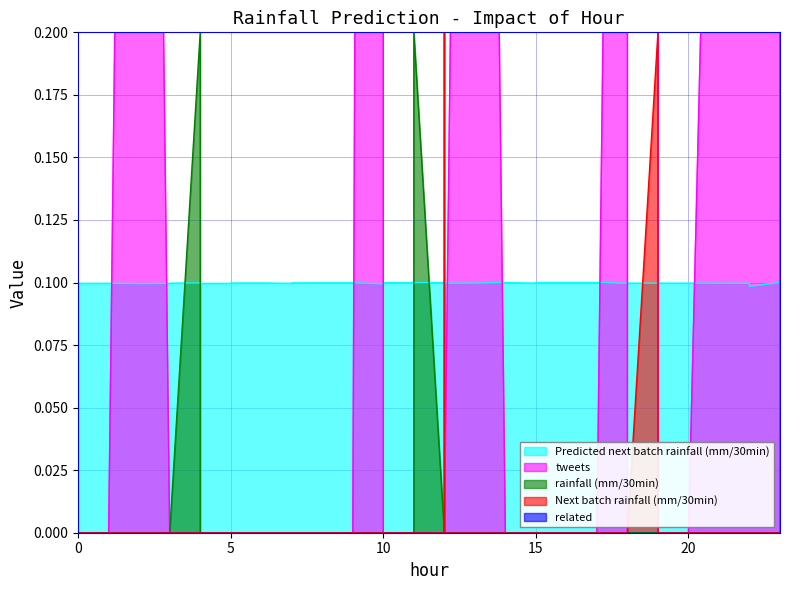

What is the approximate value of Predicted next batch rainfall (mm/30min) at 10?

0.1